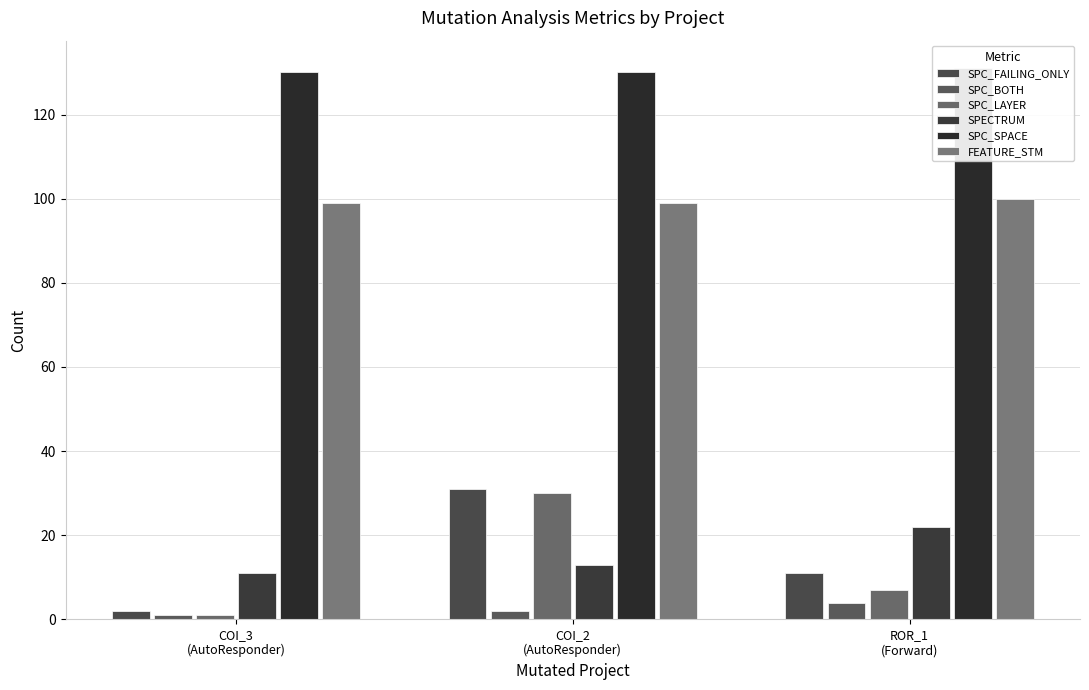

What are all the series names shown in the legend?

SPC_FAILING_ONLY, SPC_BOTH, SPC_LAYER, SPECTRUM, SPC_SPACE, FEATURE_STM